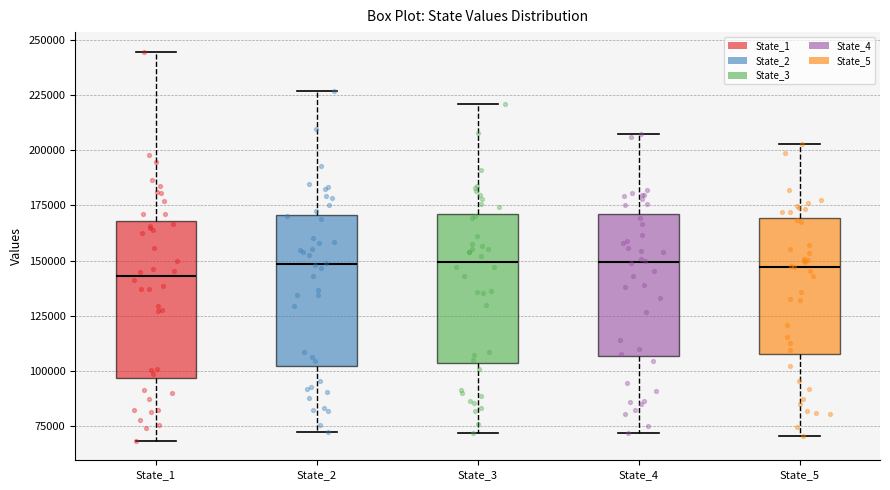

Reading left to right, transcribe this box plot: for each box, give where its median line is, the range the box spans, and where its two whiskers end, as read against the y-axis. The values are not printed on the chart, so give them approximately, as read against the axis.

State_1: median 145000, box 95000 to 170000, whiskers 70000 to 245000
State_2: median 150000, box 100000 to 170000, whiskers 75000 to 225000
State_3: median 150000, box 105000 to 170000, whiskers 70000 to 220000
State_4: median 150000, box 105000 to 170000, whiskers 70000 to 205000
State_5: median 145000, box 110000 to 170000, whiskers 70000 to 205000